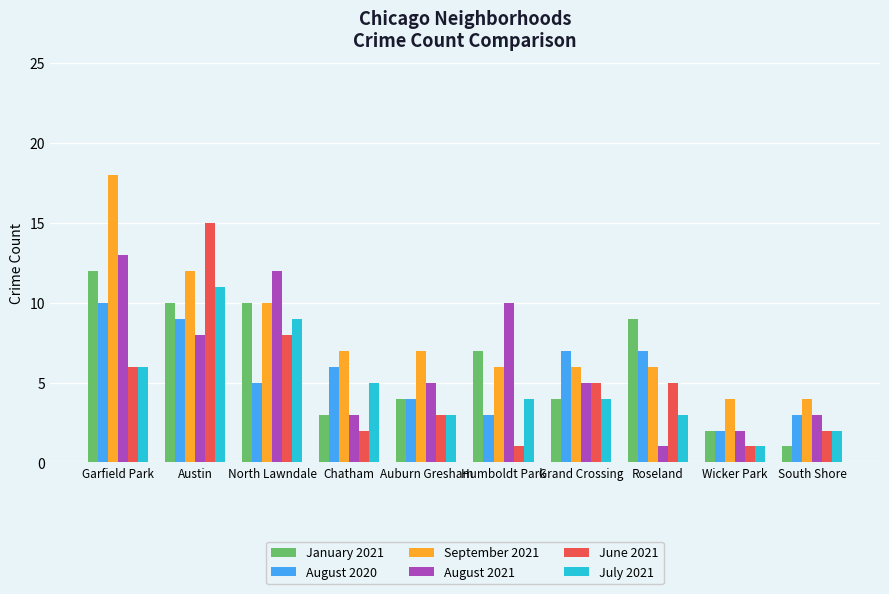

Count the number of categories in the chart.

10